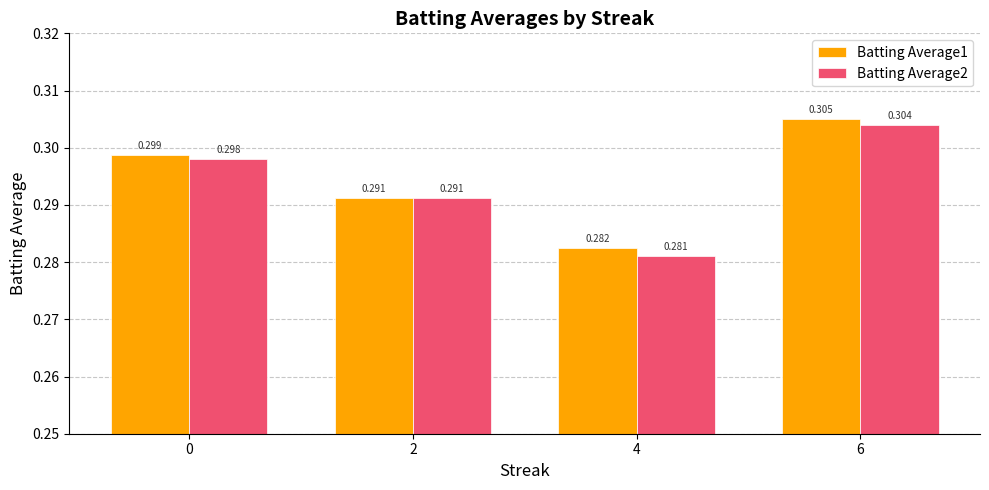

How many groups of bars are there?

4